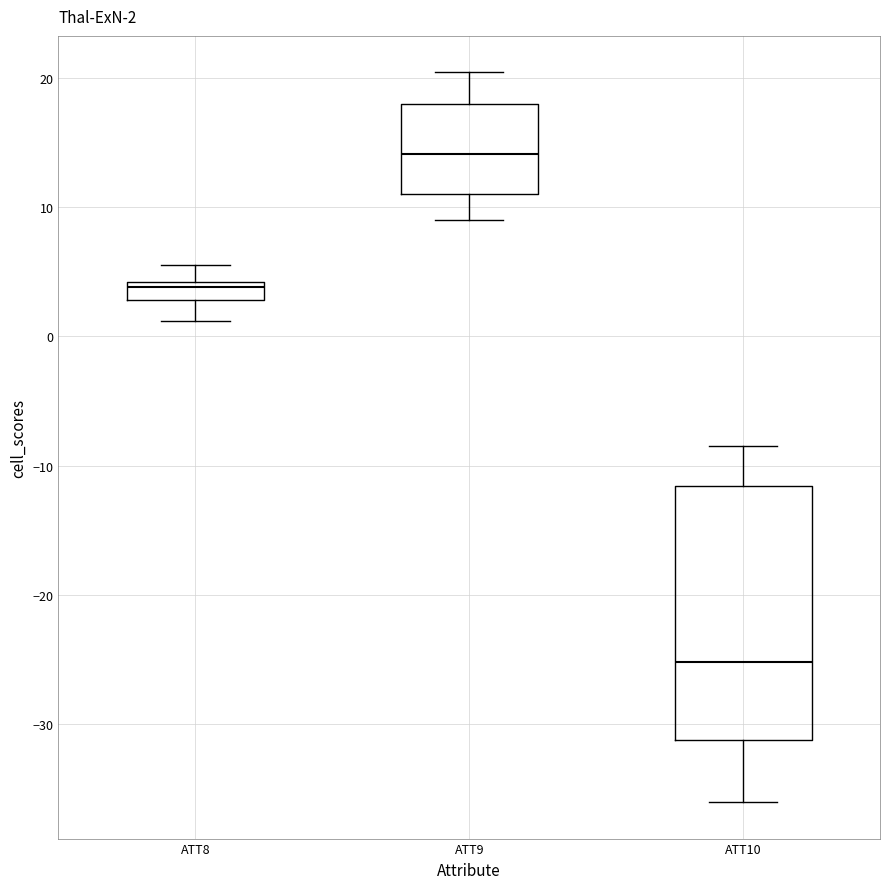

Which box is the tallest, from its lower edge to its upper edge?

ATT10